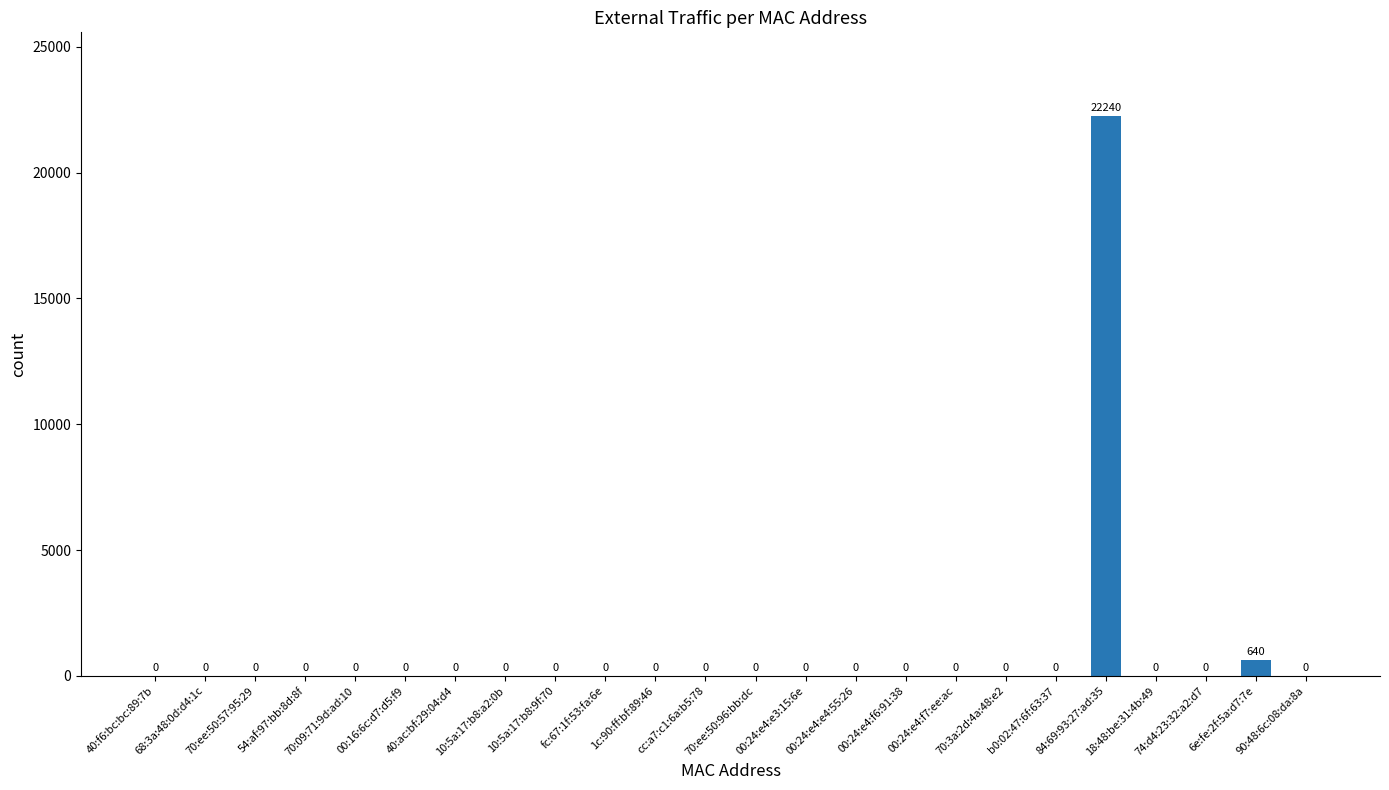

What is the greatest value displayed?

22240